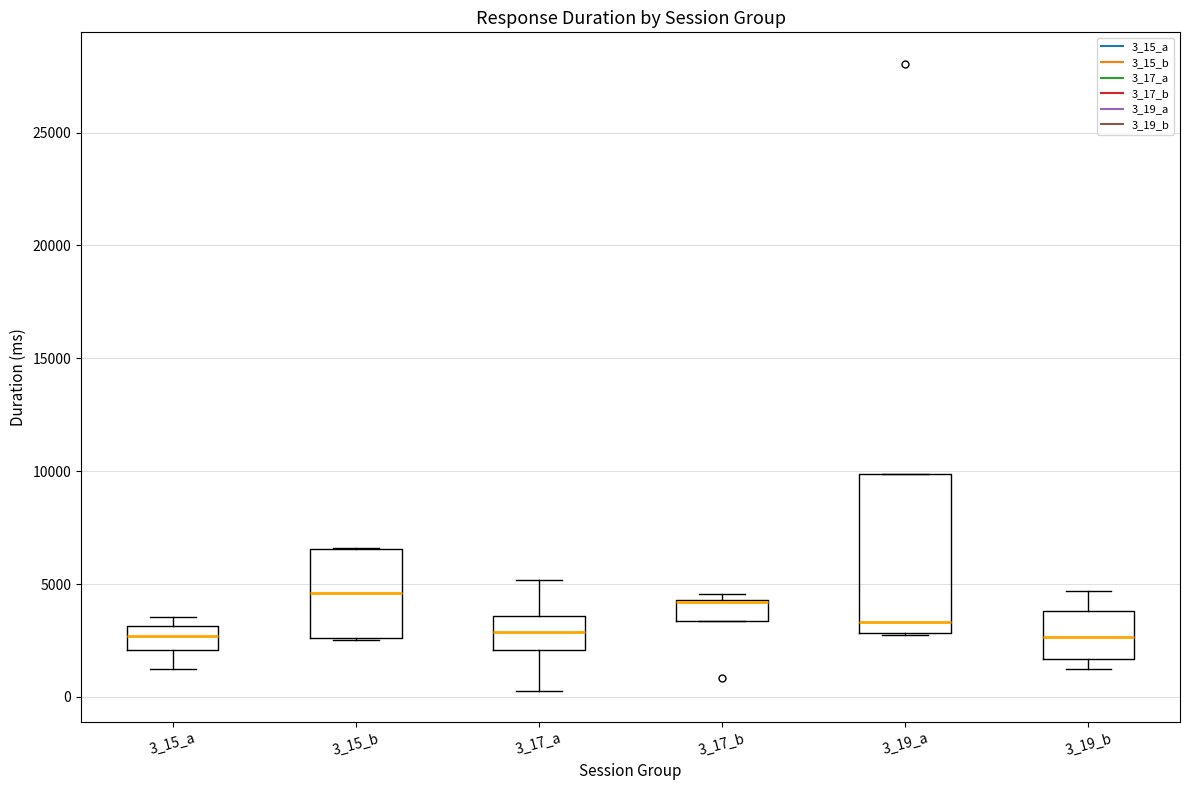

Reading left to right, transcribe this box plot: for each box, give where its median line is, the range the box spans, and where its two whiskers end, as read against the y-axis. The values are not printed on the chart, so give them approximately, as read against the axis.

3_15_a: median 2500, box 2000 to 3000, whiskers 1000 to 3500
3_15_b: median 4500, box 2500 to 6500, whiskers 2500 to 6500
3_17_a: median 3000, box 2000 to 3500, whiskers 500 to 5000
3_17_b: median 4000 (drawn on the box's upper edge), box 3500 to 4500, whiskers 3500 to 4500 (just above the box's upper edge)
3_19_a: median 3500, box 3000 to 10000, whiskers 2500 to 10000
3_19_b: median 2500, box 1500 to 4000, whiskers 1000 to 4500